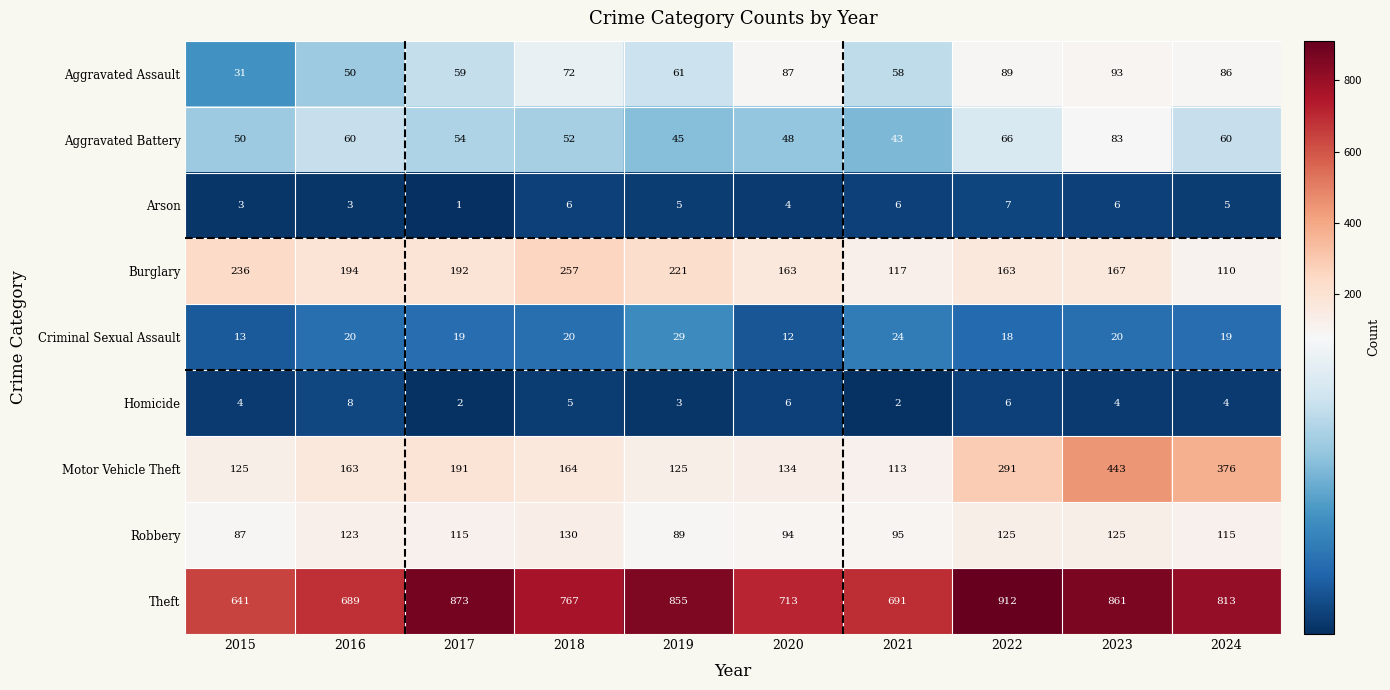

What is the sum of all Robbery values?

1098